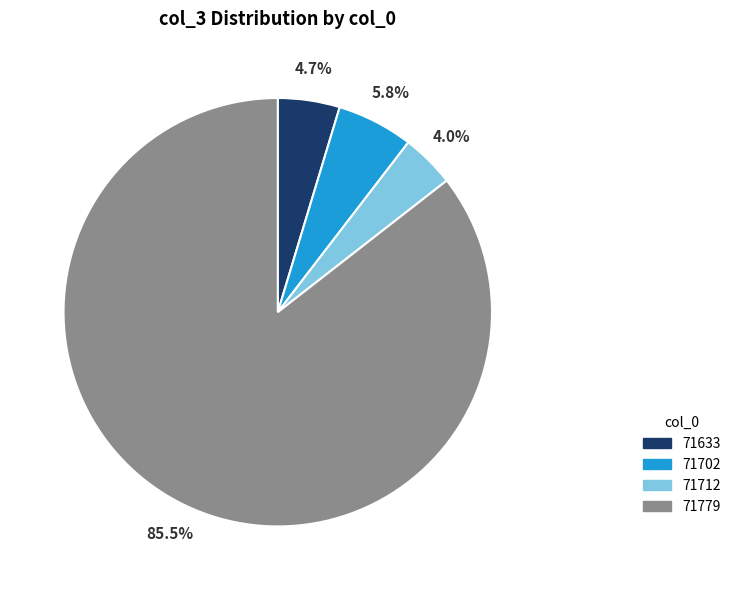

Count the number of slices in the pie.

4